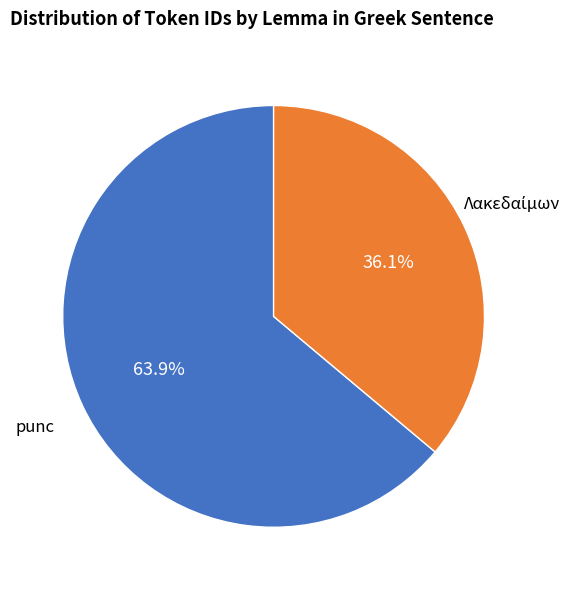

Count the number of slices in the pie.

2